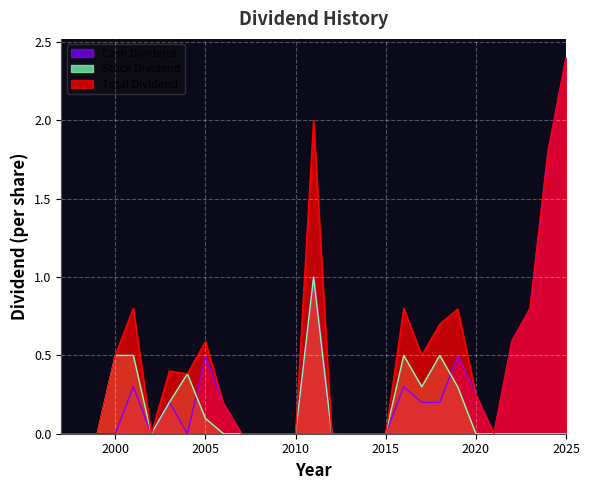

Where is the first local minimum for Total Dividend?

2002